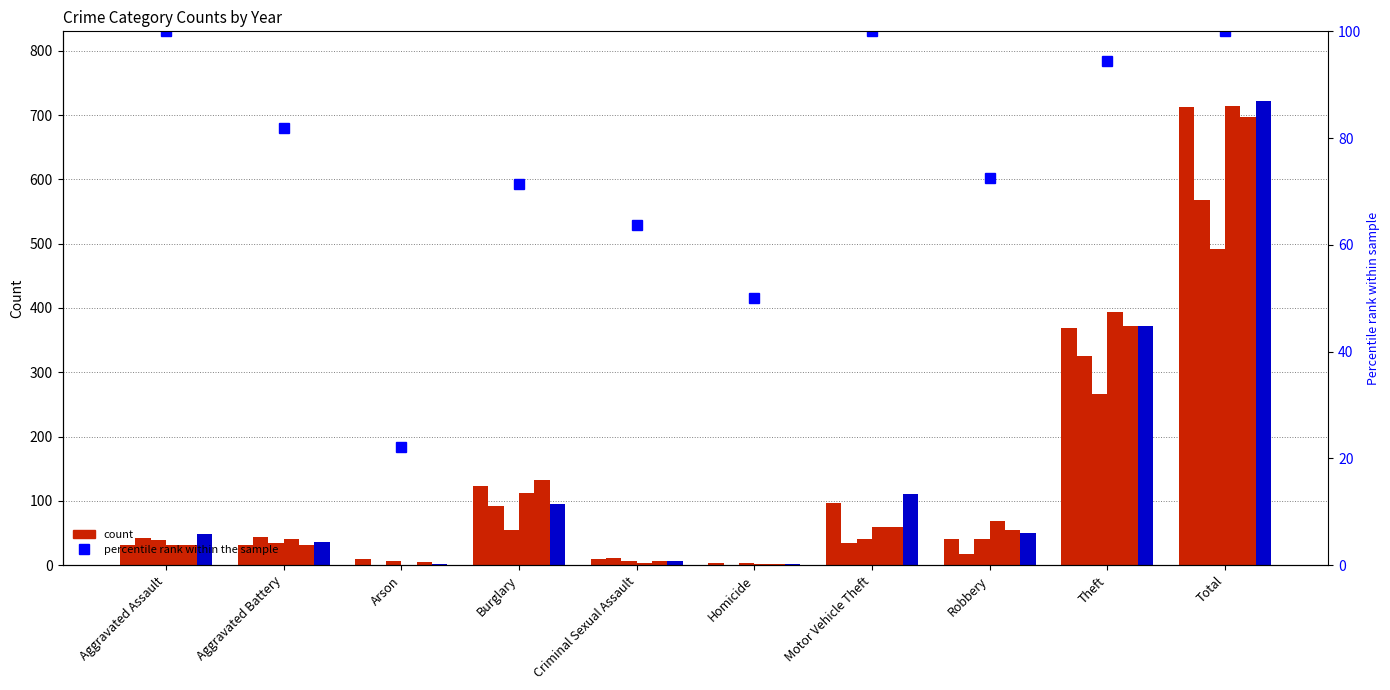

Reading left to right, list all the values displayed in this chart.

2015: Aggravated Assault=32	Aggravated Battery=31	Arson=9	Burglary=123	Criminal Sexual Assault=9	Homicide=3	Motor Vehicle Theft=96	Robbery=41	Theft=369	Total=713
2019: Aggravated Assault=43	Aggravated Battery=44	Arson=1	Burglary=92	Criminal Sexual Assault=11	Homicide=0	Motor Vehicle Theft=35	Robbery=17	Theft=325	Total=568
2020: Aggravated Assault=39	Aggravated Battery=35	Arson=6	Burglary=55	Criminal Sexual Assault=6	Homicide=4	Motor Vehicle Theft=40	Robbery=40	Theft=266	Total=491
2016: Aggravated Assault=32	Aggravated Battery=41	Arson=1	Burglary=113	Criminal Sexual Assault=3	Homicide=2	Motor Vehicle Theft=59	Robbery=69	Theft=394	Total=714
2017: Aggravated Assault=32	Aggravated Battery=32	Arson=5	Burglary=133	Criminal Sexual Assault=7	Homicide=2	Motor Vehicle Theft=59	Robbery=55	Theft=372	Total=697
2022: Aggravated Assault=48	Aggravated Battery=36	Arson=2	Burglary=95	Criminal Sexual Assault=7	Homicide=2	Motor Vehicle Theft=110	Robbery=50	Theft=372	Total=722